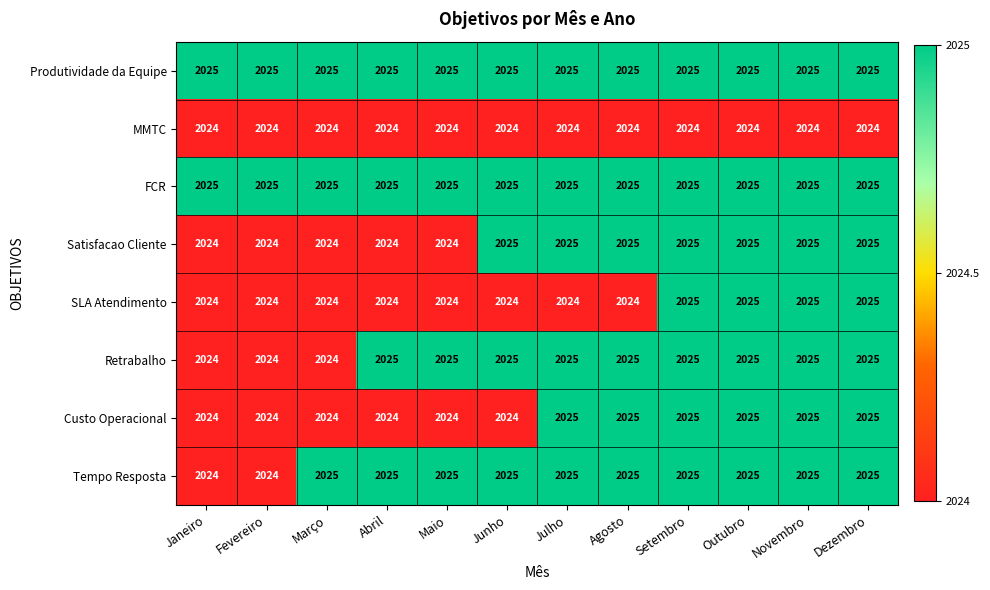

What is the minimum value shown in the chart?

2024